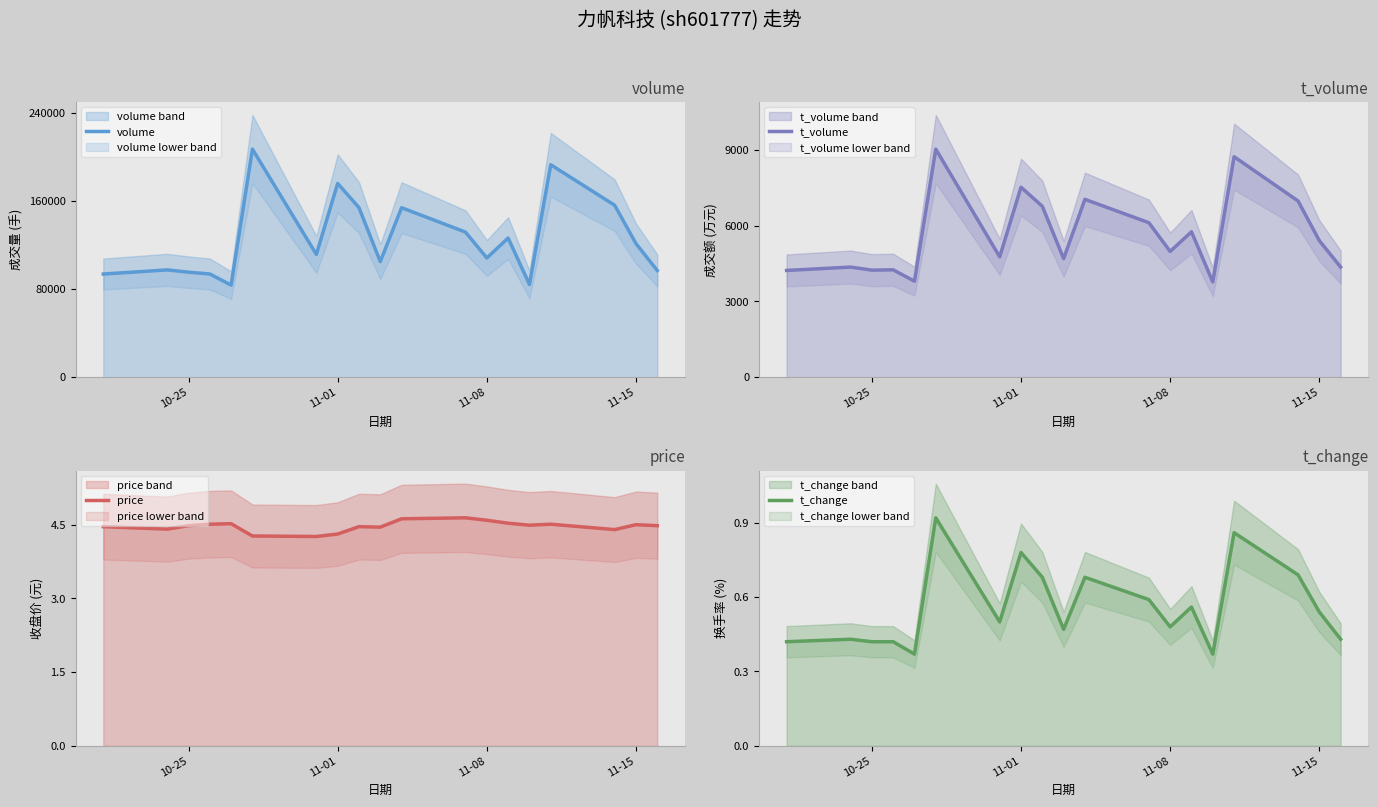

What are all the series names shown in the legend?

volume, t_volume, price, t_change